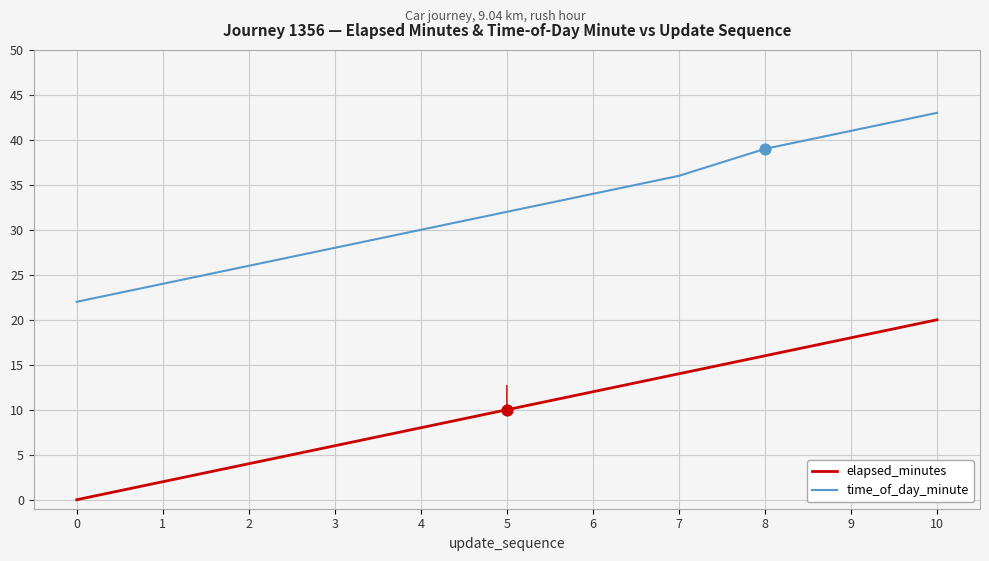

What is the difference between the maximum and minimum values in the elapsed_minutes series?

20